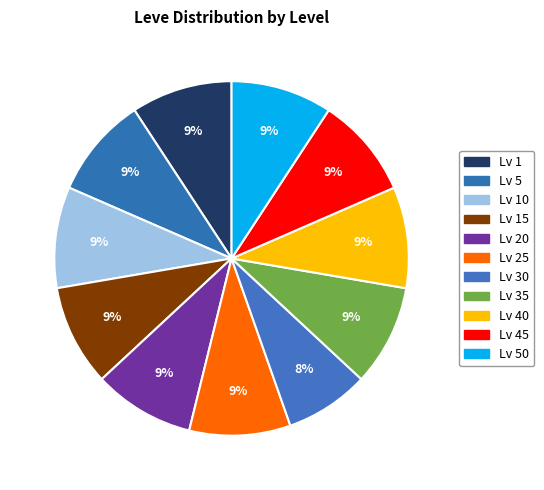

Count the number of slices in the pie.

11